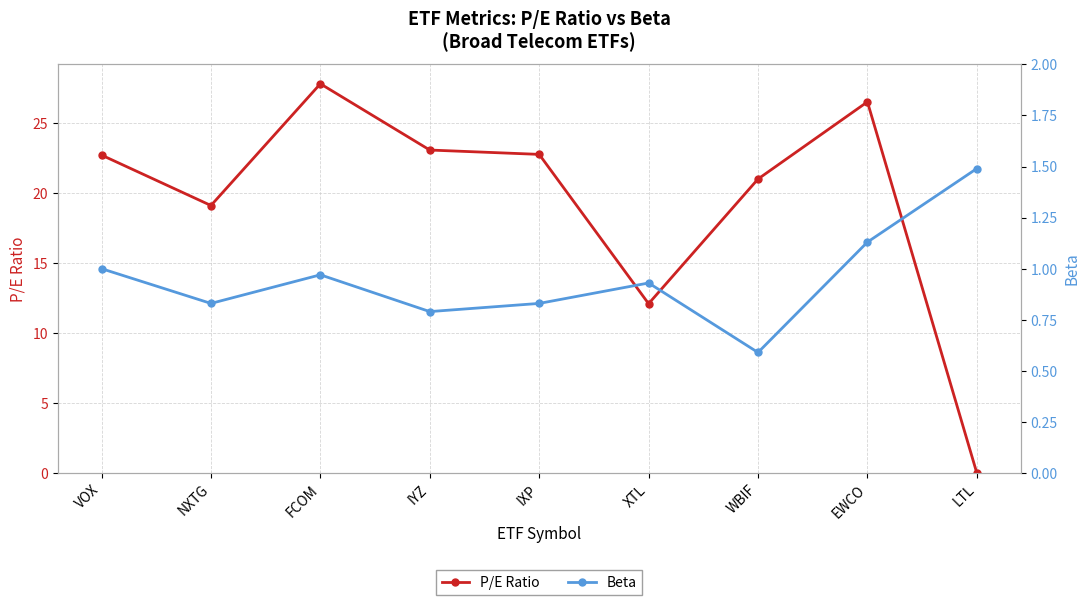

Rank the series at WBIF from lowest to highest value.

Beta, P/E Ratio